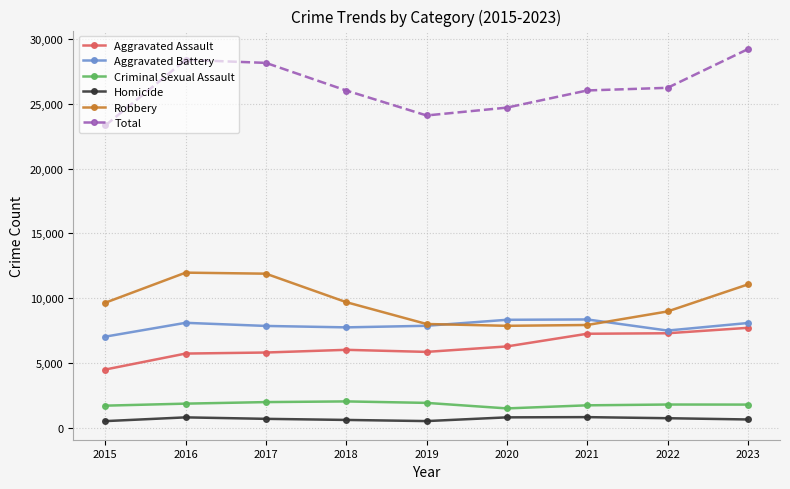

True or false: Criminal Sexual Assault and Robbery intersect in this chart.

False